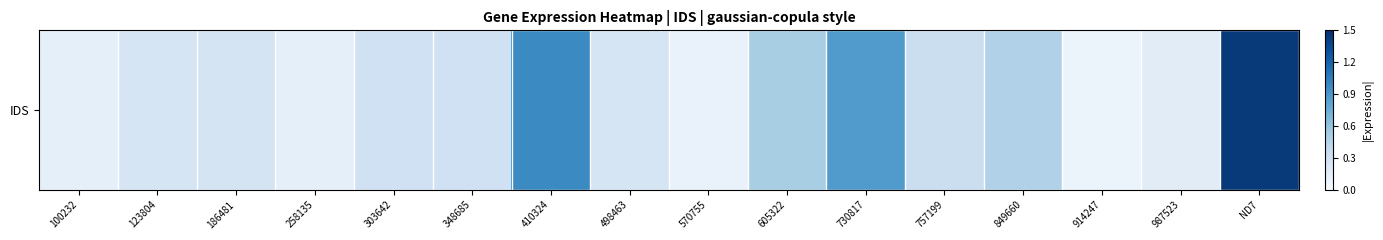

True or false: the data shows 1.5 at 730817.

False